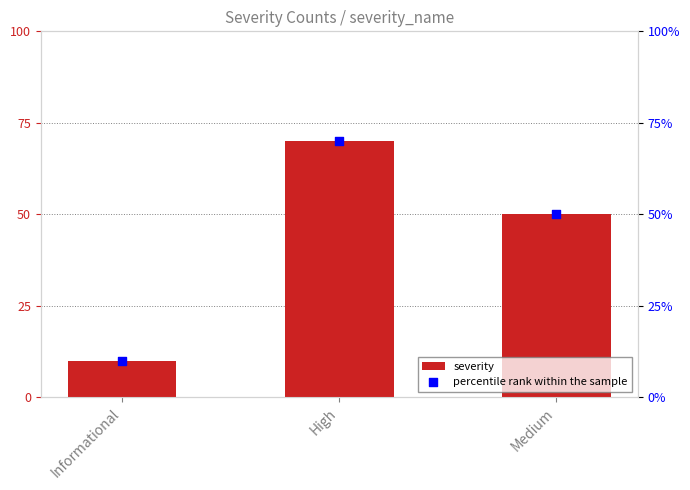

What is the total value across all series at Informational?

20